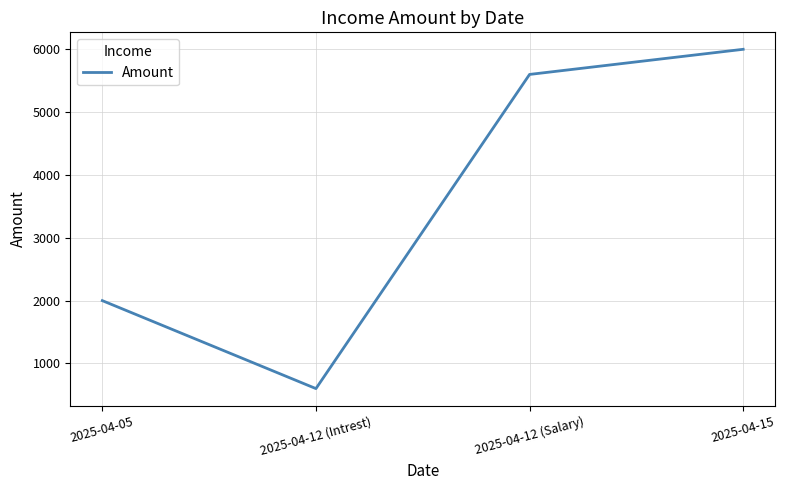

Rank the categories by value from highest to lowest.

2025-04-15, 2025-04-12 (Salary), 2025-04-05, 2025-04-12 (Intrest)